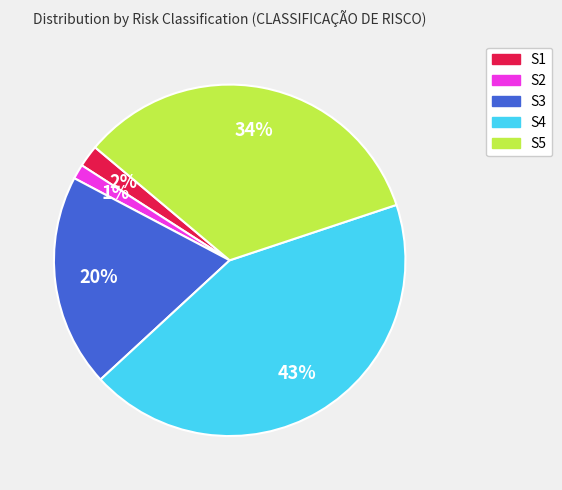

What is the smallest slice in the pie chart?

S2